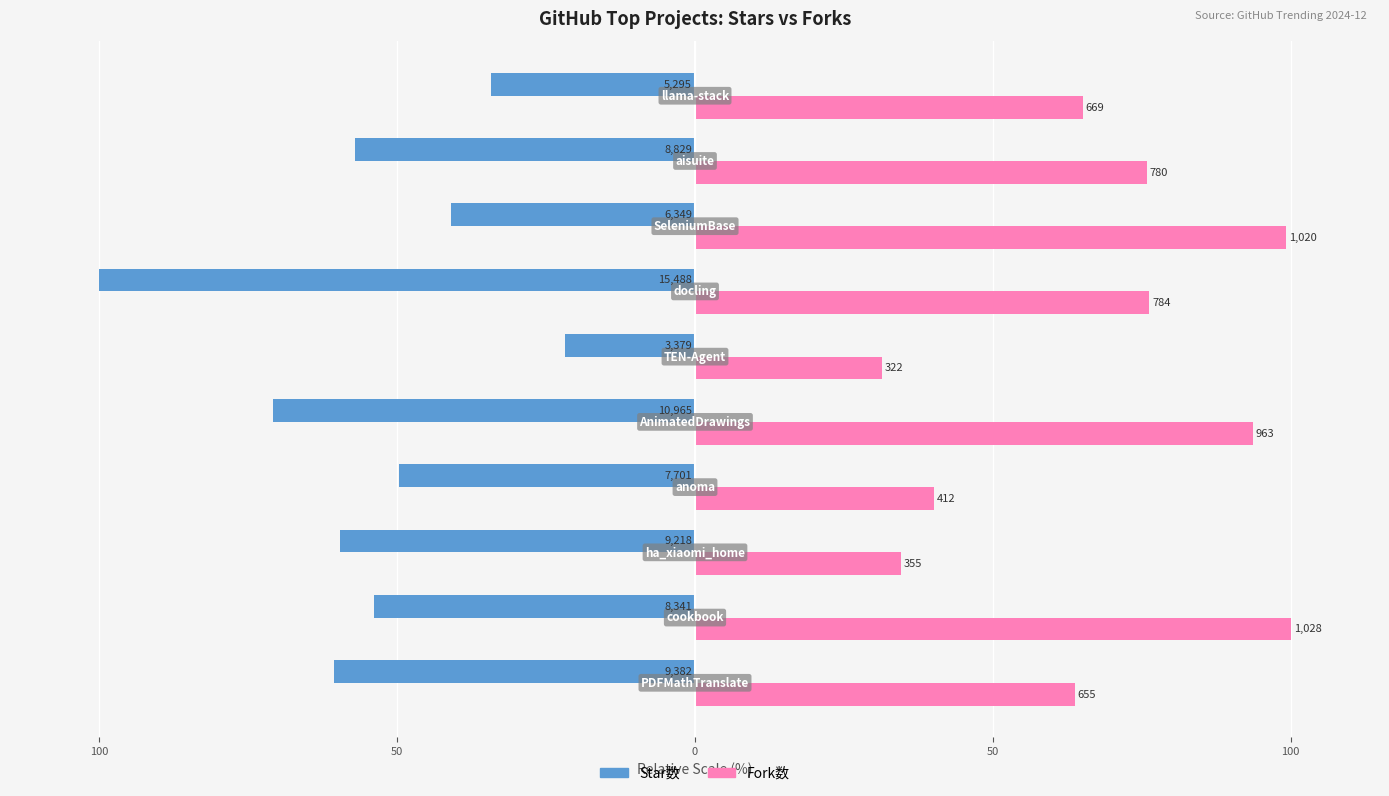

What is the difference between the second highest and second lowest values in the Fork数 series?

64.7